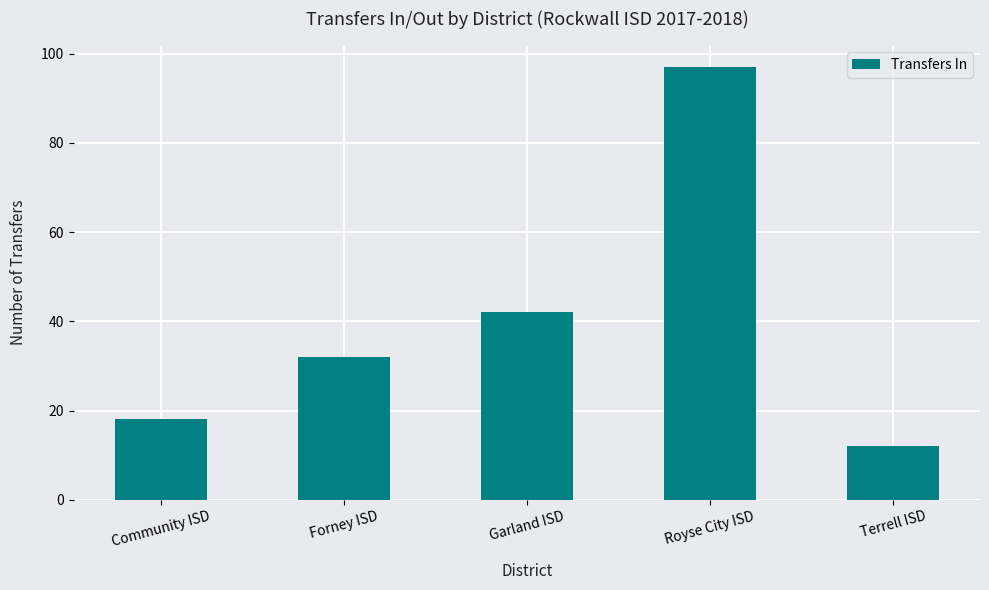

Rank the categories by value from lowest to highest.

Terrell ISD, Community ISD, Forney ISD, Garland ISD, Royse City ISD